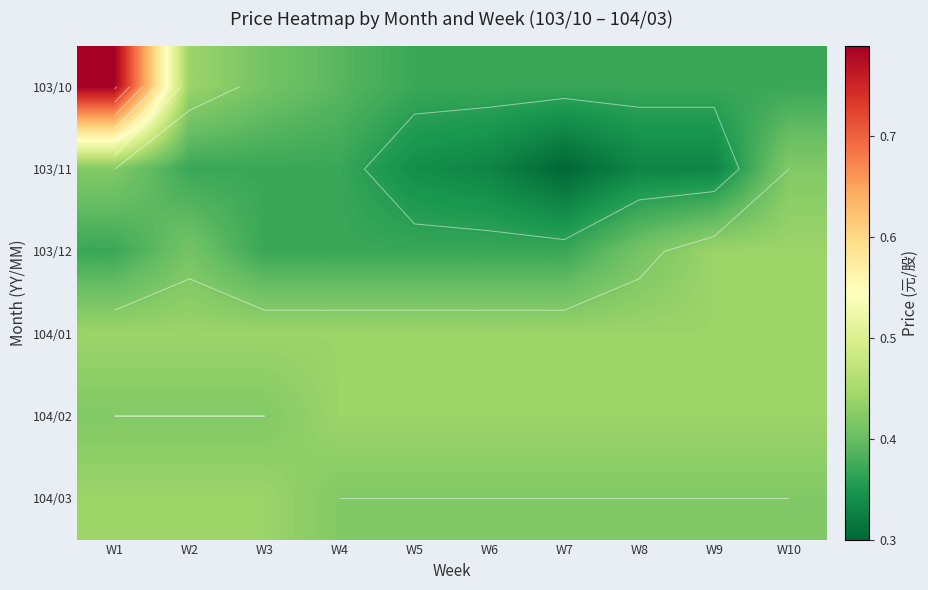

Between W6 and W3, which is larger?

W3